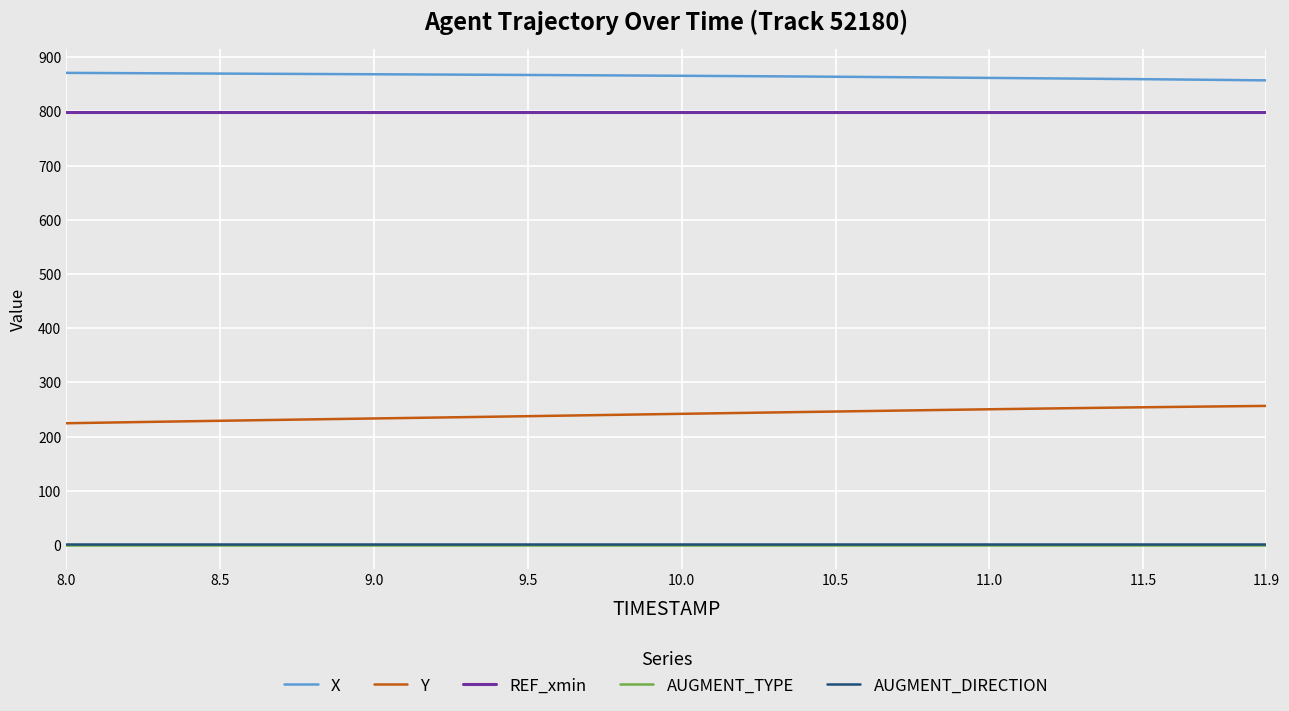

What is the sum of all Y values?

9648.9